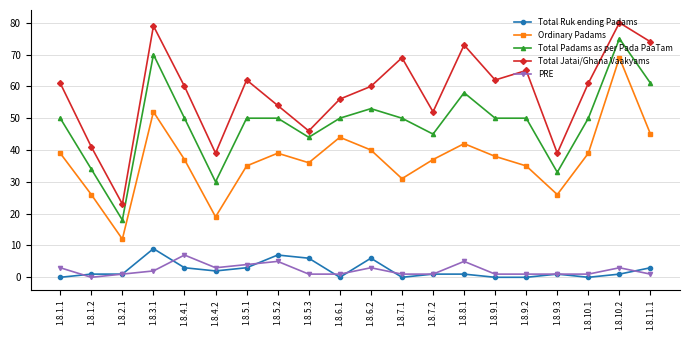

At which category does Total Jatai/Ghana Vaakyams reach its first local valley?

1.8.2.1